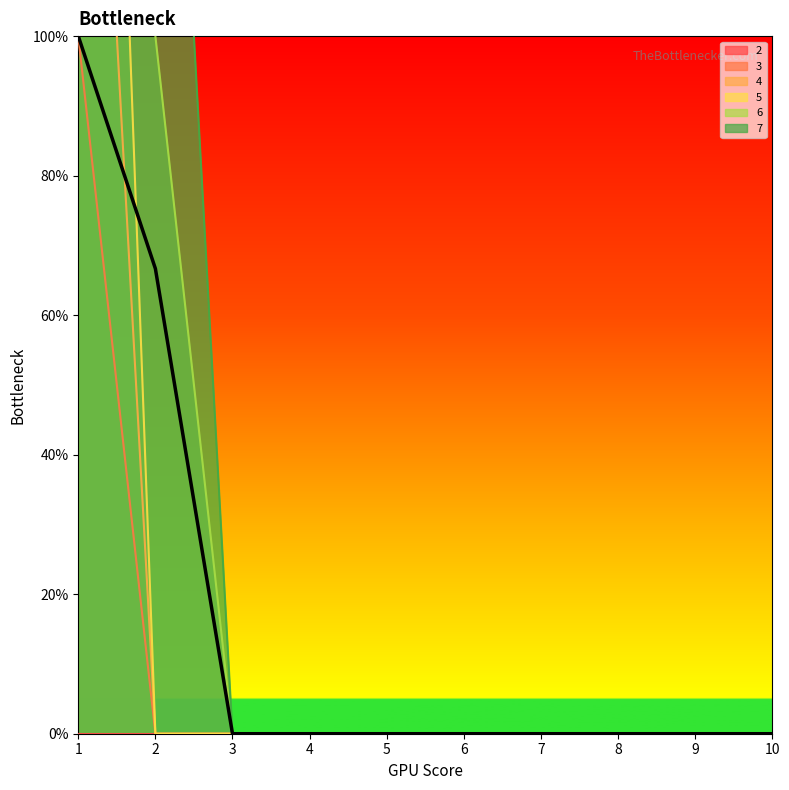

Does the chart display data point markers on the line(s)?

No